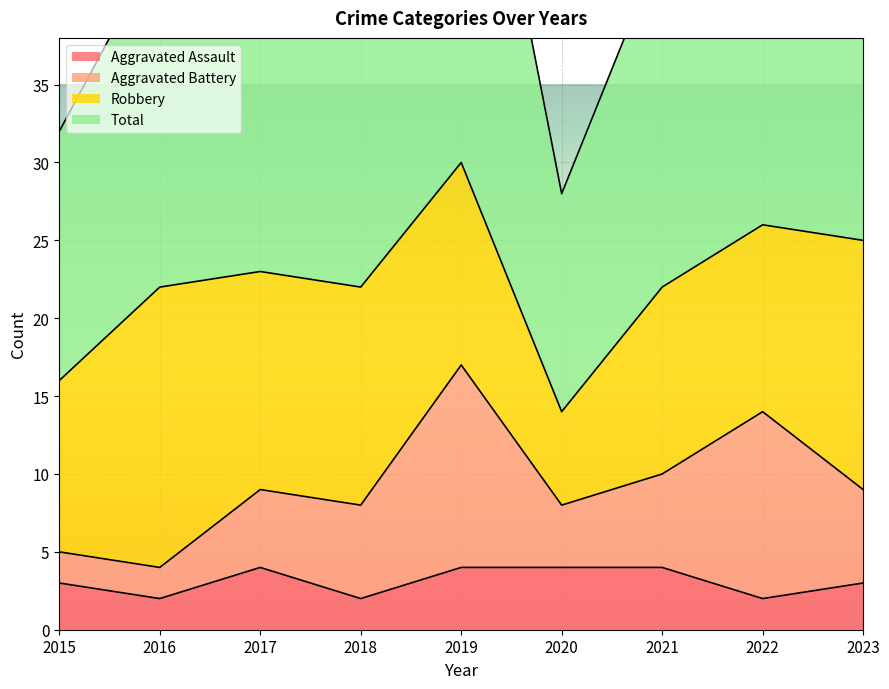

True or false: Total and Aggravated Assault intersect in this chart.

False